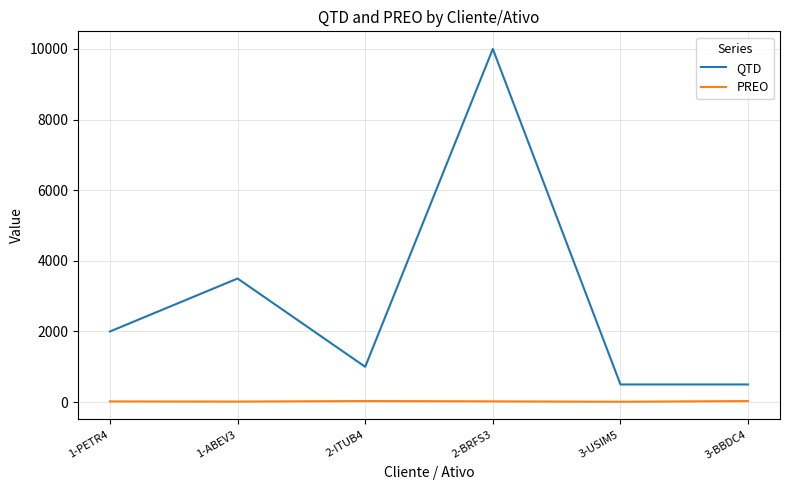

What are all the series names shown in the legend?

QTD, PREO